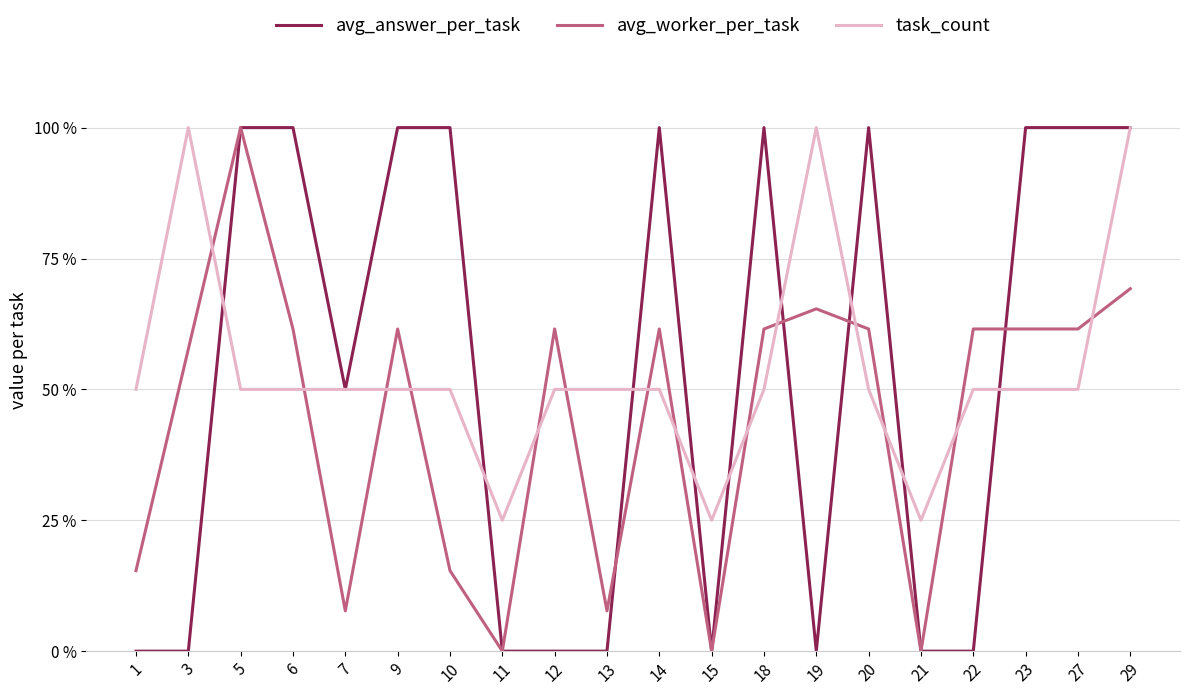

What is the sum of the task_count values at 18 and 14?

1.0